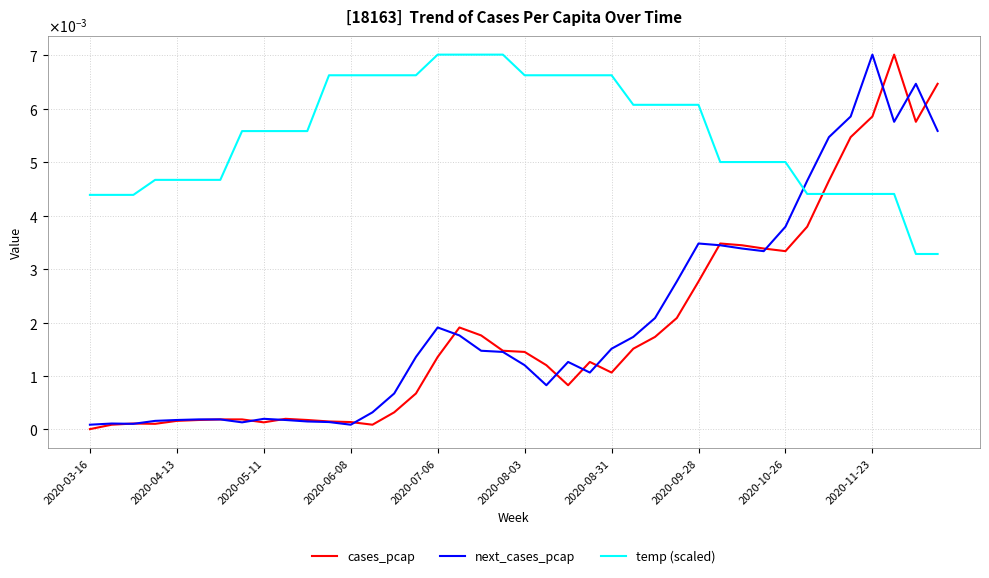

List the series in order of their peak value, lowest first.

cases_pcap, next_cases_pcap, temp (scaled)